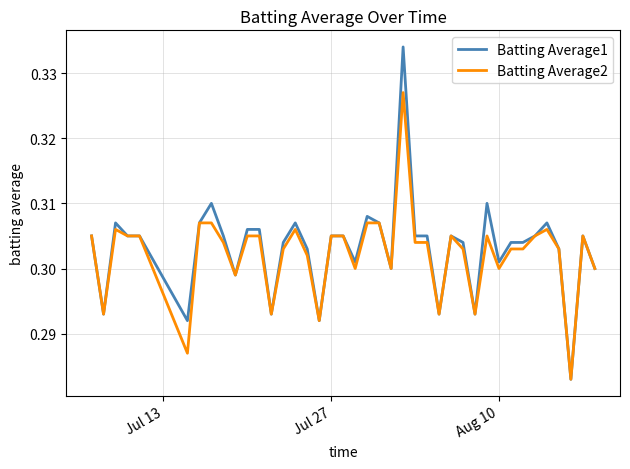

List the series in order of their peak value, lowest first.

Batting Average2, Batting Average1